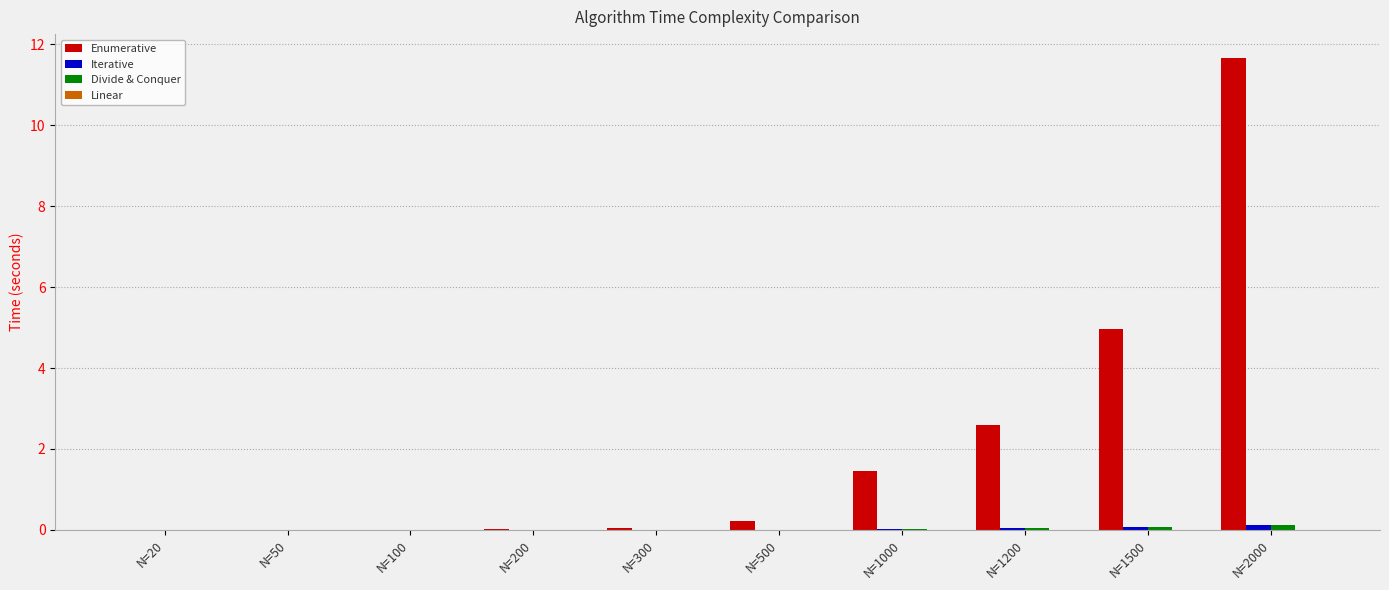

The value of Enumerative at N=2000 is 11.7. True or false?

True